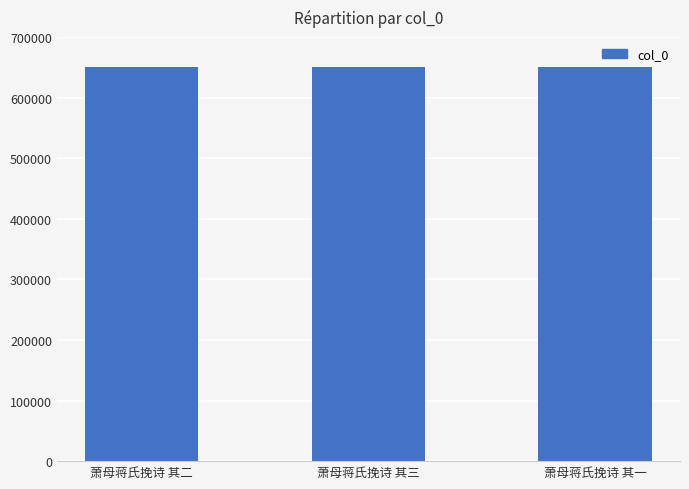

Read the value at 萧母蒋氏挽诗 其三.

649795